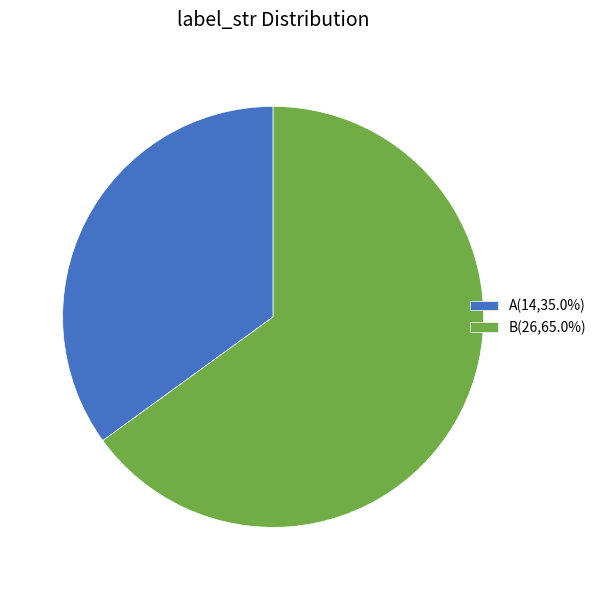

Is the sum of B(26,65.0%) and A(14,35.0%) greater than half?

Yes